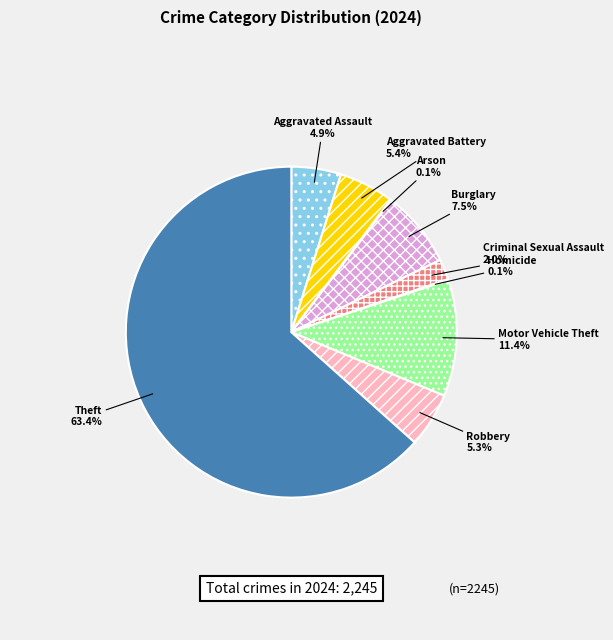

Which category accounts for the majority?

Theft